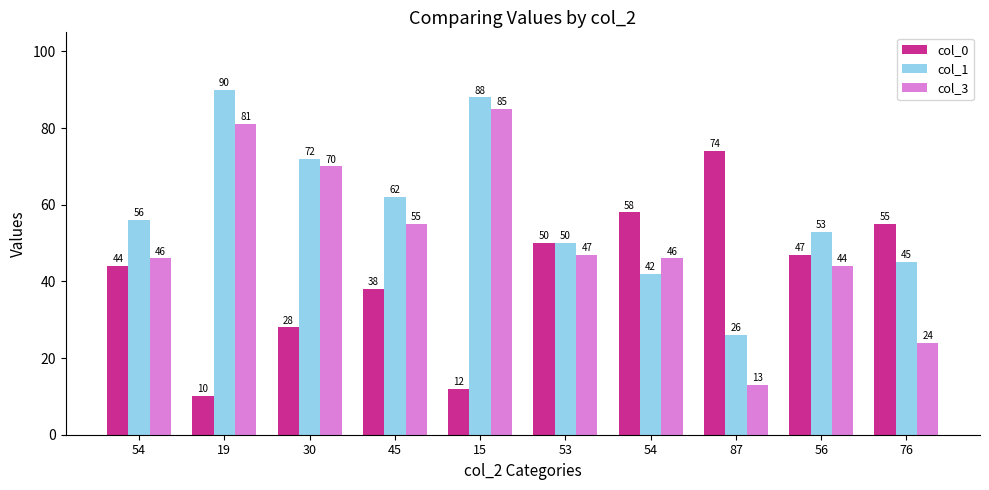

Which series has the largest range (max minus min)?

col_3